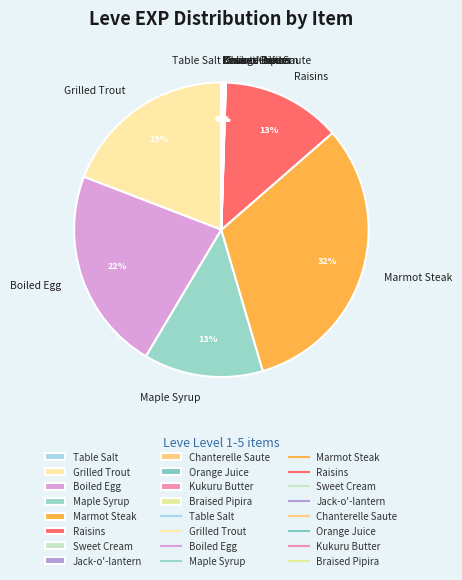

Is Maple Syrup the majority of the pie?

No